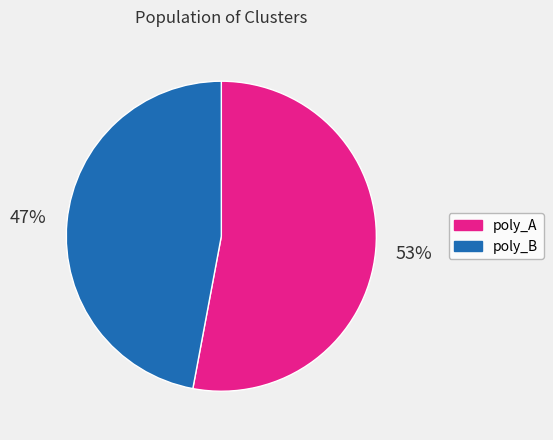

To the nearest percent, what is the difference between the largest and smallest slice percentages?

6%